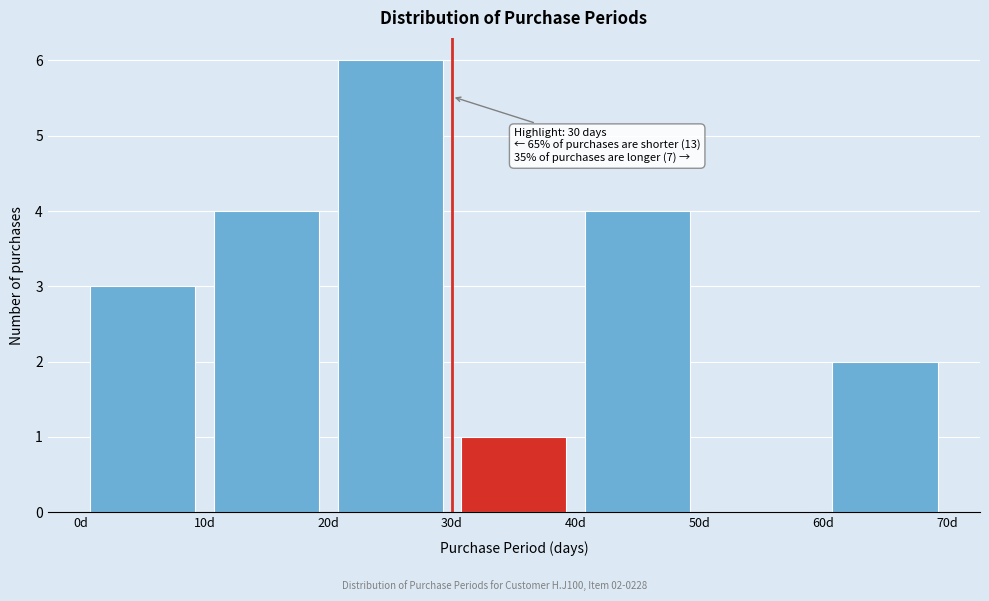

Over which range of the x-axis is the bar tallest?

20 to 30